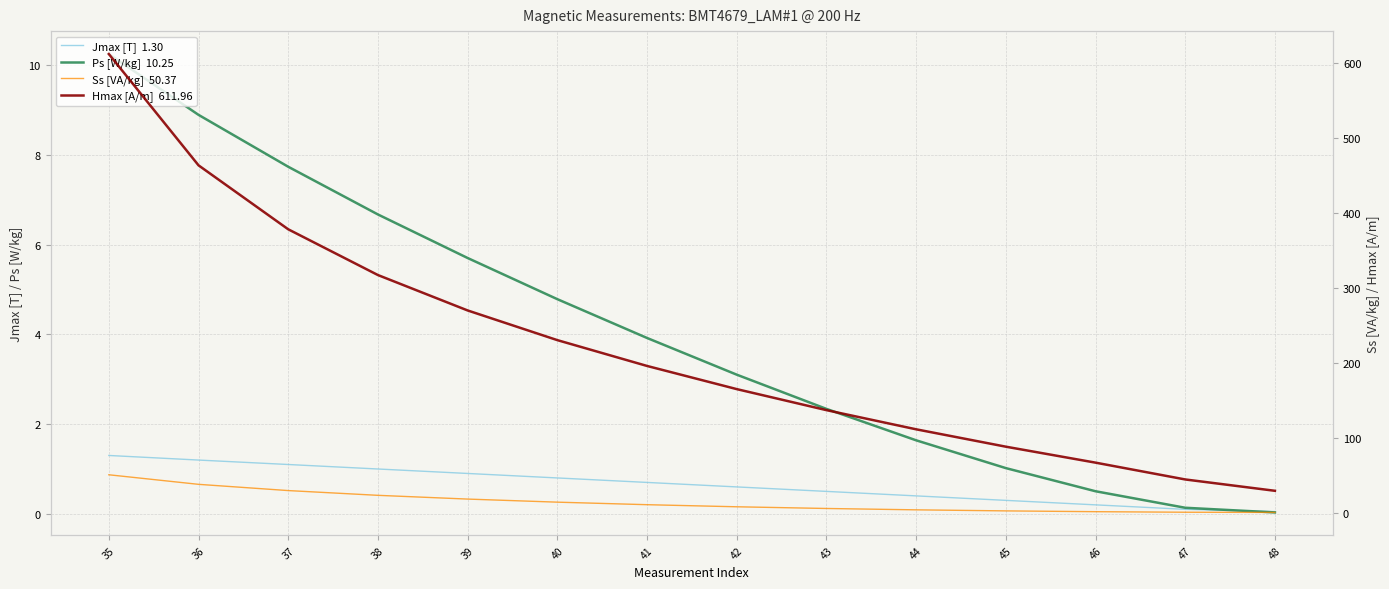

True or false: Hmax [A/m] has more than 2 interior local peaks.

False